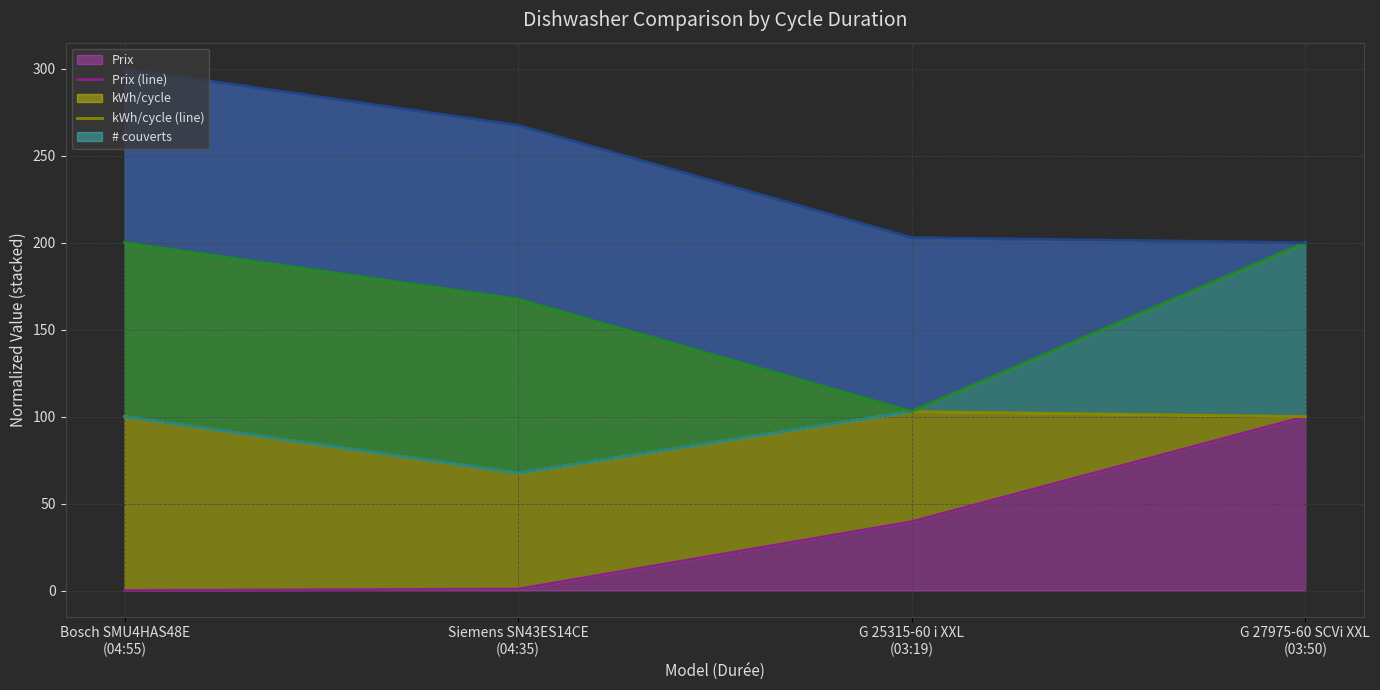

True or false: kWh/cycle (line) and Son (dB) (line) cross at least once.

False